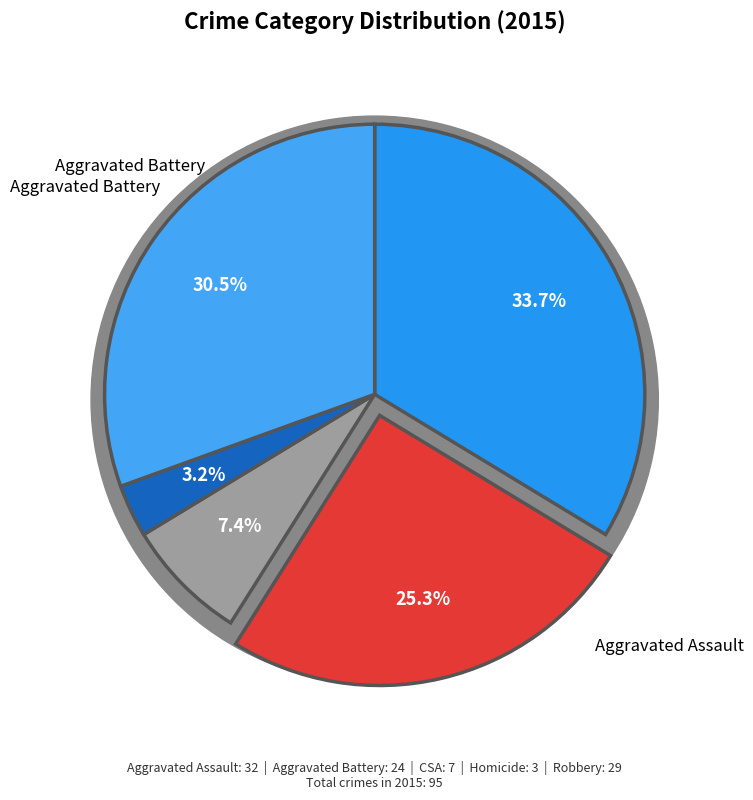

To the nearest percent, what is the combined percentage of Robbery and Criminal Sexual Assault?

38%